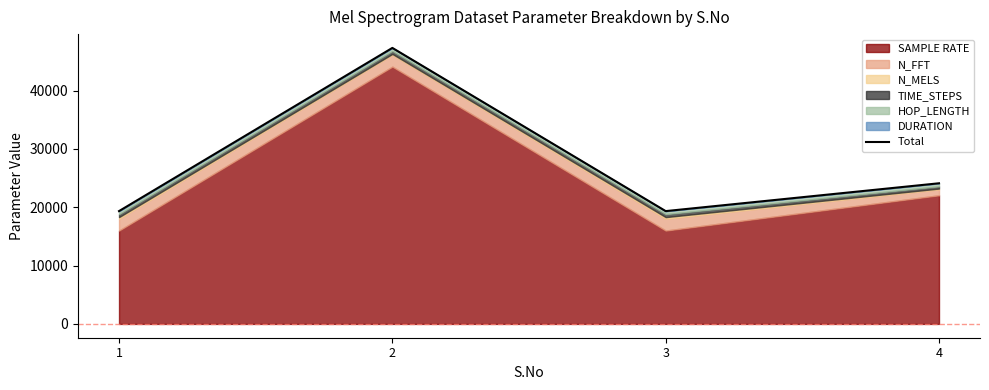

Where is the data nearest to the value 33324?

4